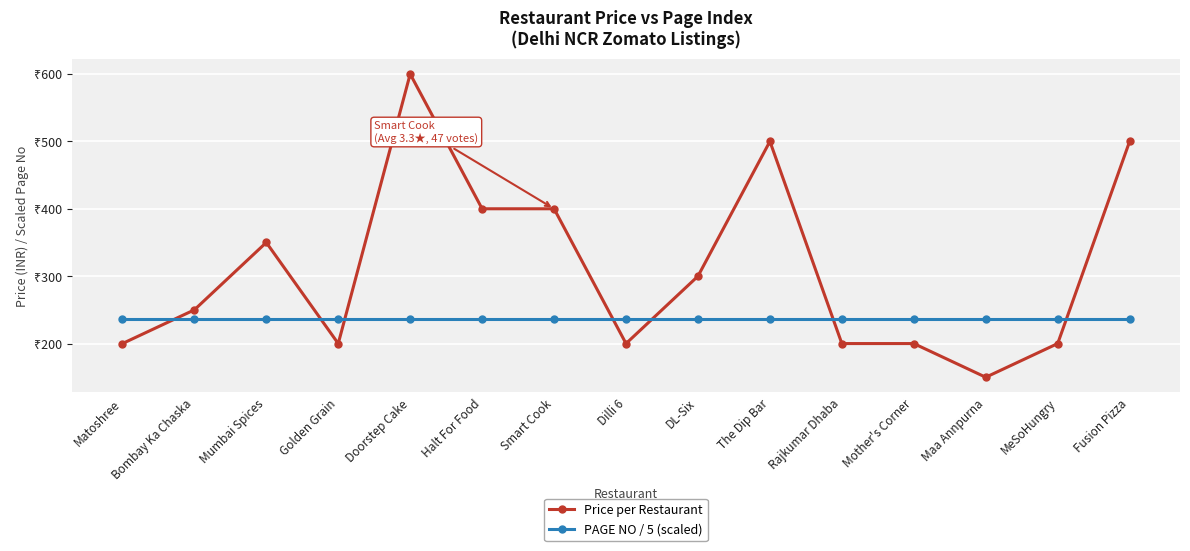

Is this an area chart (filled region under the line)?

No